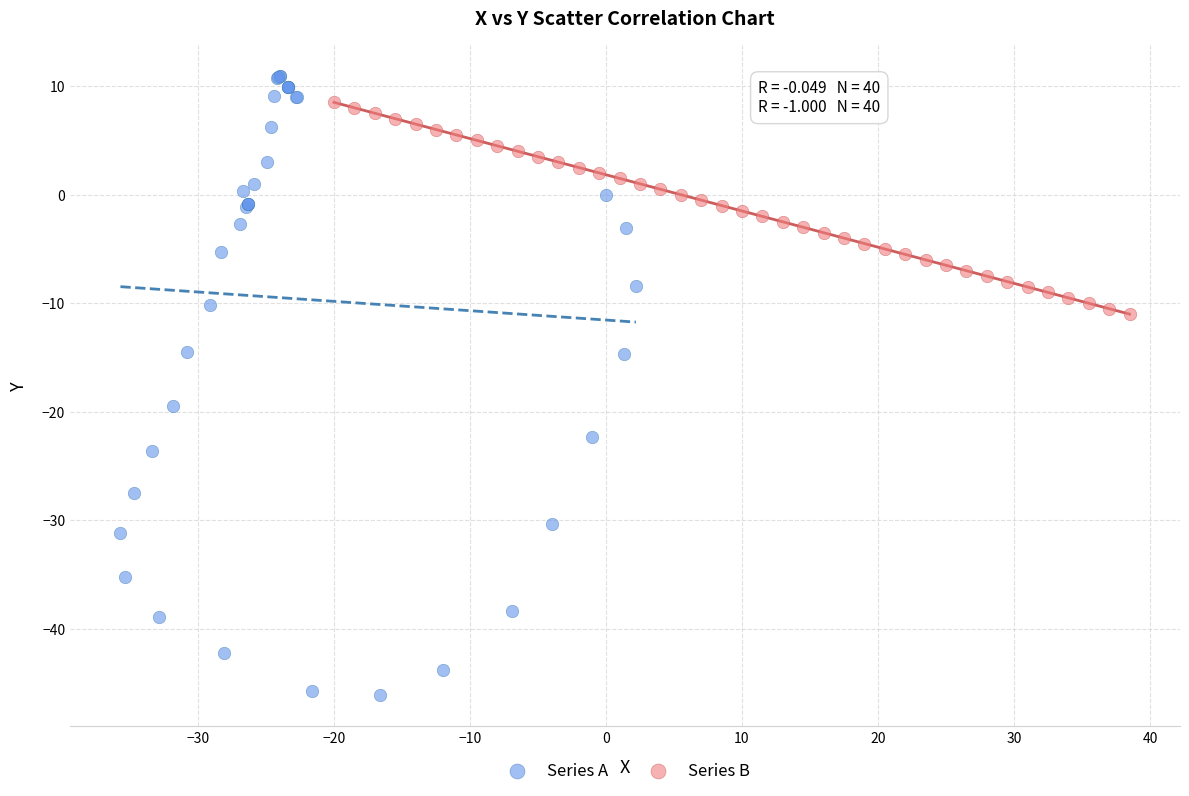

Which series contains the lowest Y value?

Series A